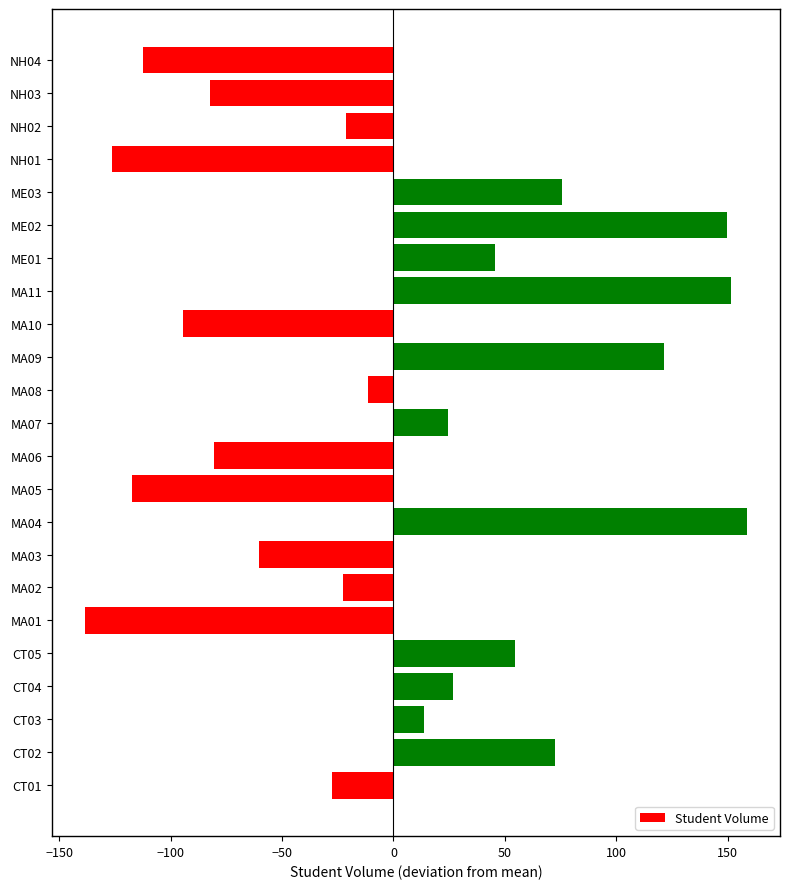

What is the maximum value shown in the chart?

158.6